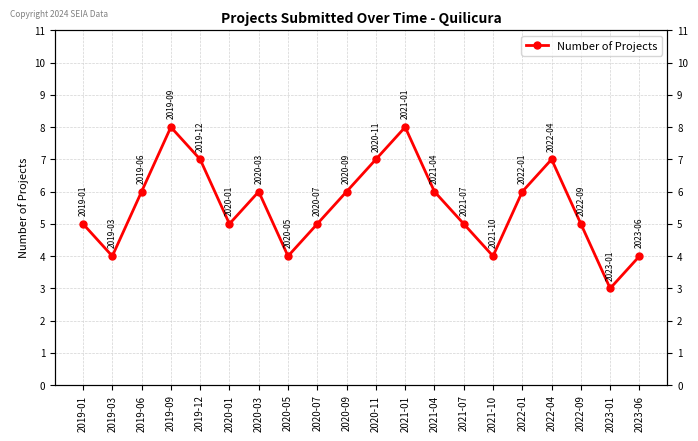

Count the number of categories in the chart.

20